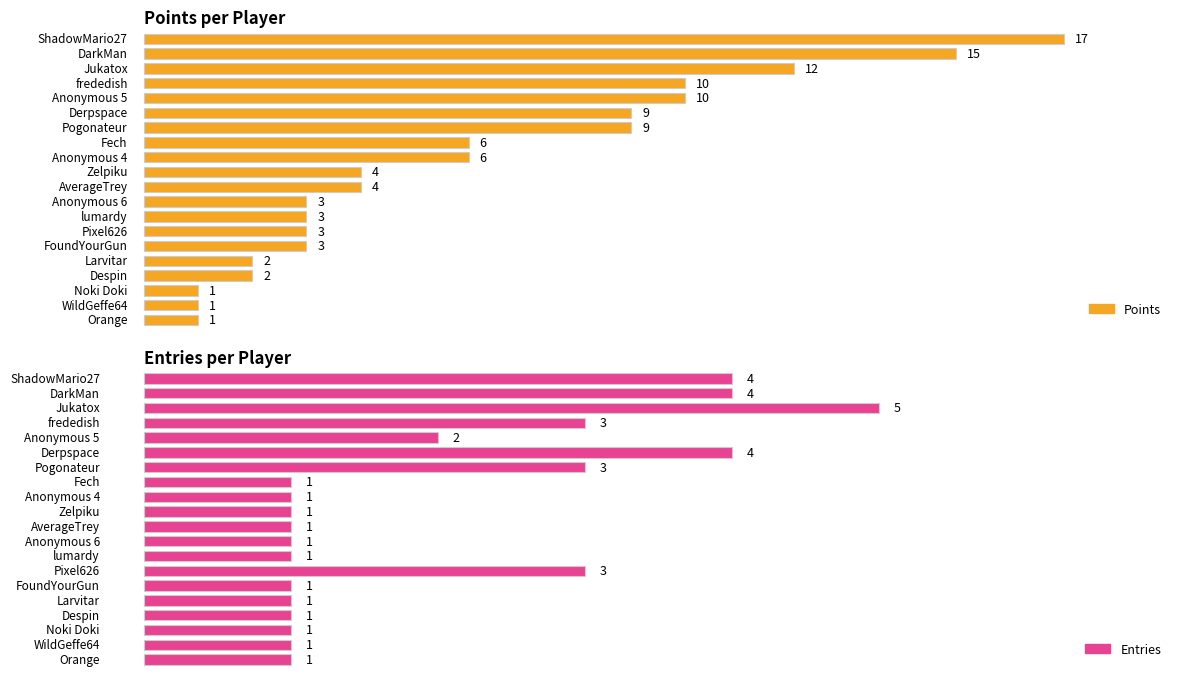

True or false: Silver has a value of -1 at Anonymous 5.

False